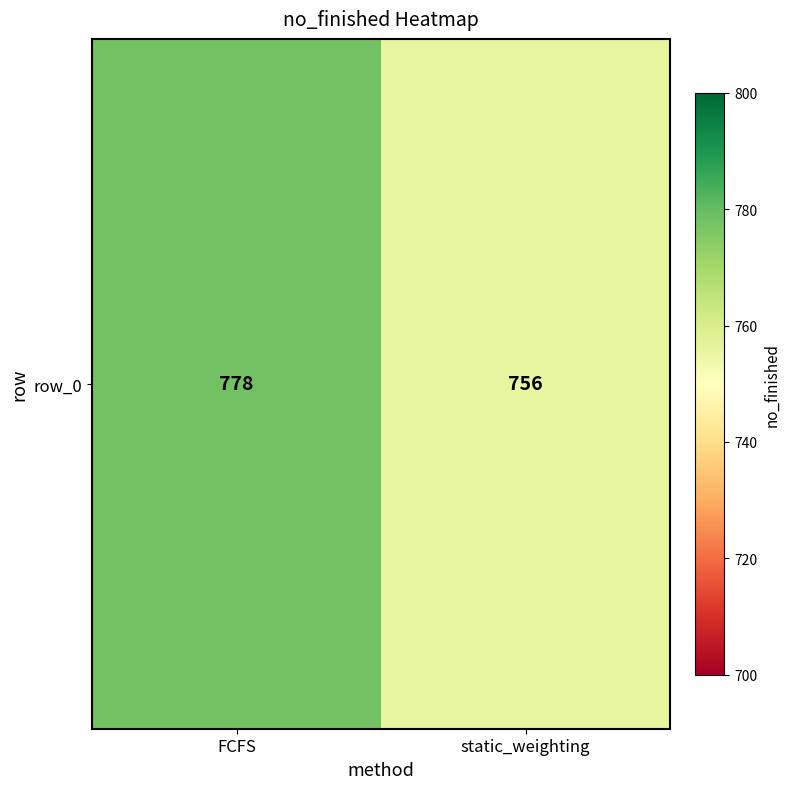

Reading right to left, what are all the values shown in this chart?

static_weighting=756	FCFS=778